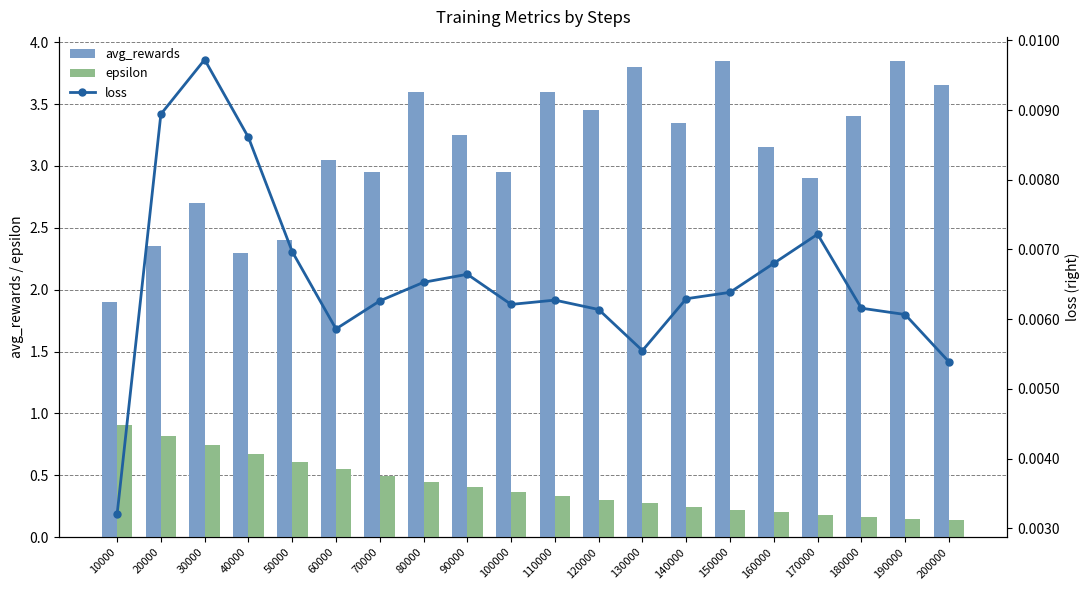

What is the spread (max minus min) of values at 180000?

3.4